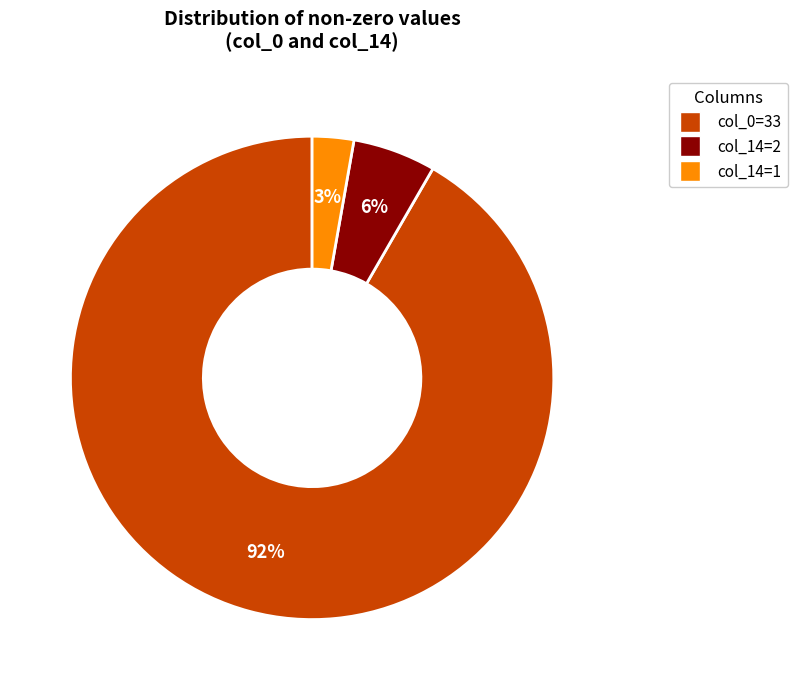

Does any single category account for the majority?

Yes